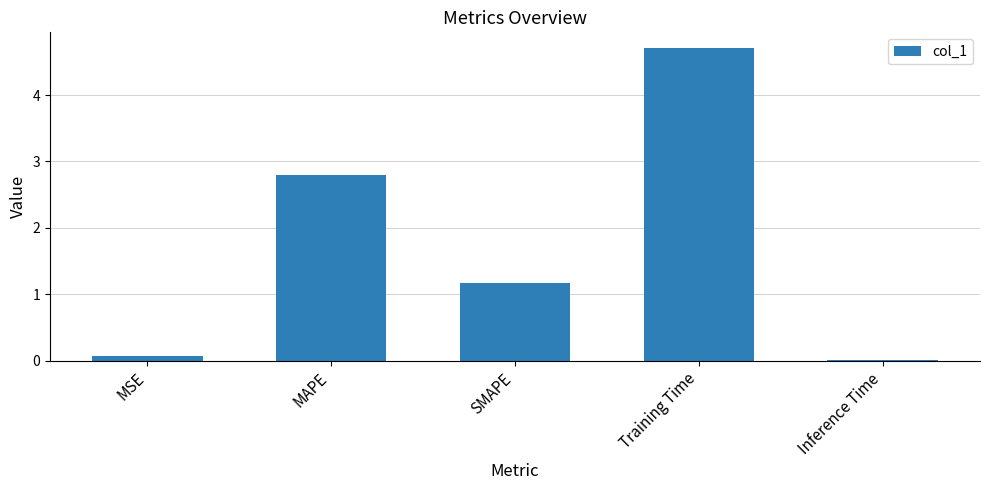

List the labels in order of value, smallest first.

Inference Time, MSE, SMAPE, MAPE, Training Time